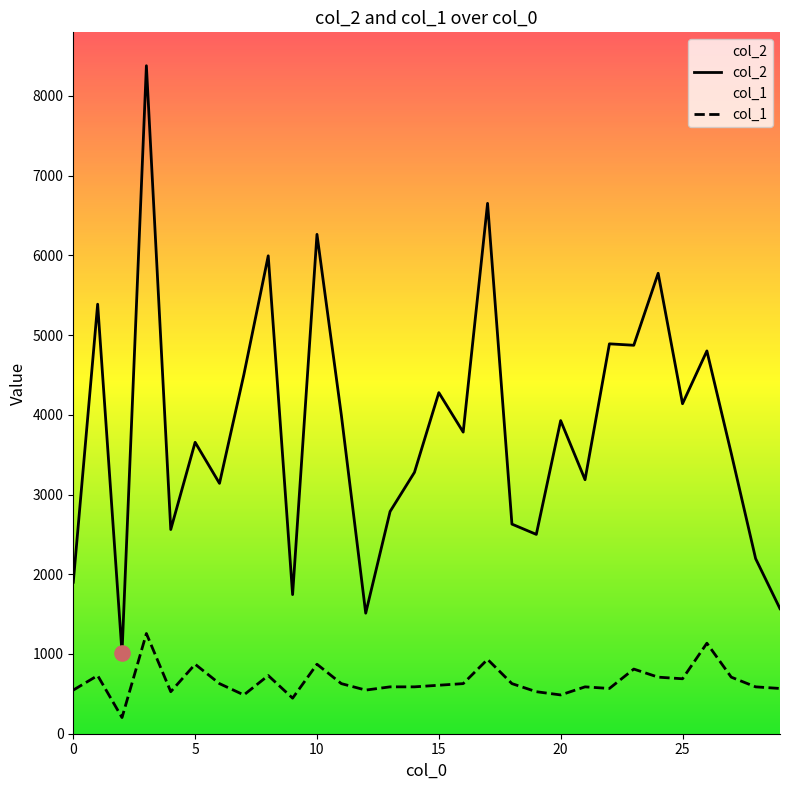

At how many categories does at least one series exceed 4622?

9